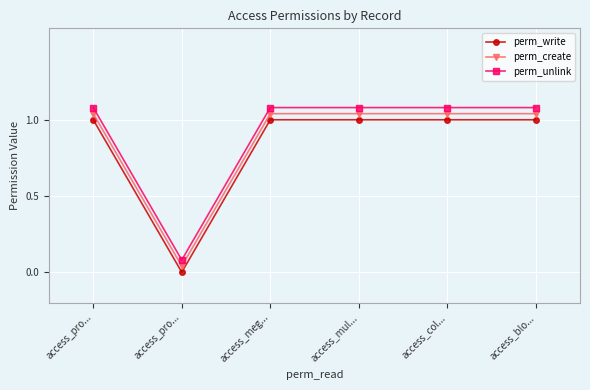

What is the difference between the highest and lowest values at access_pro...?

0.1